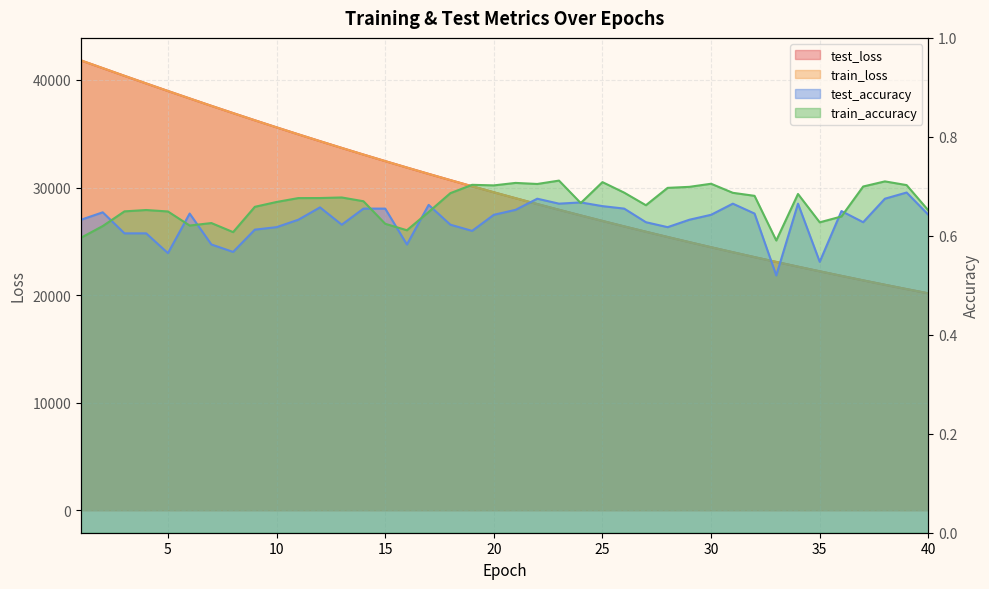

What is the difference between the maximum and minimum values in the train_accuracy series?

0.1